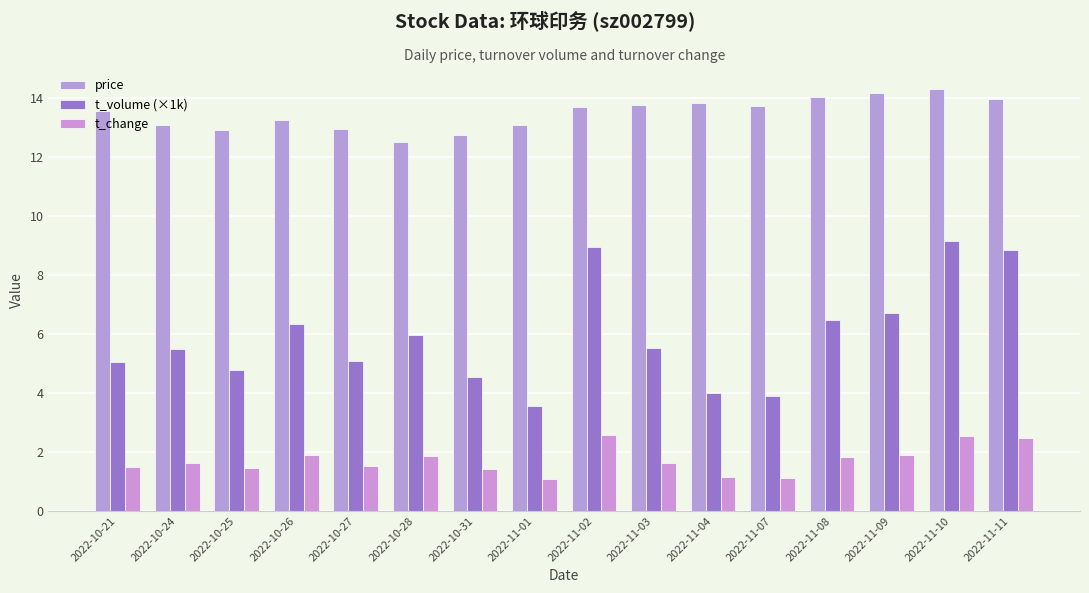

Is it true that t_change equals 1.6 at 2022-11-03?

True